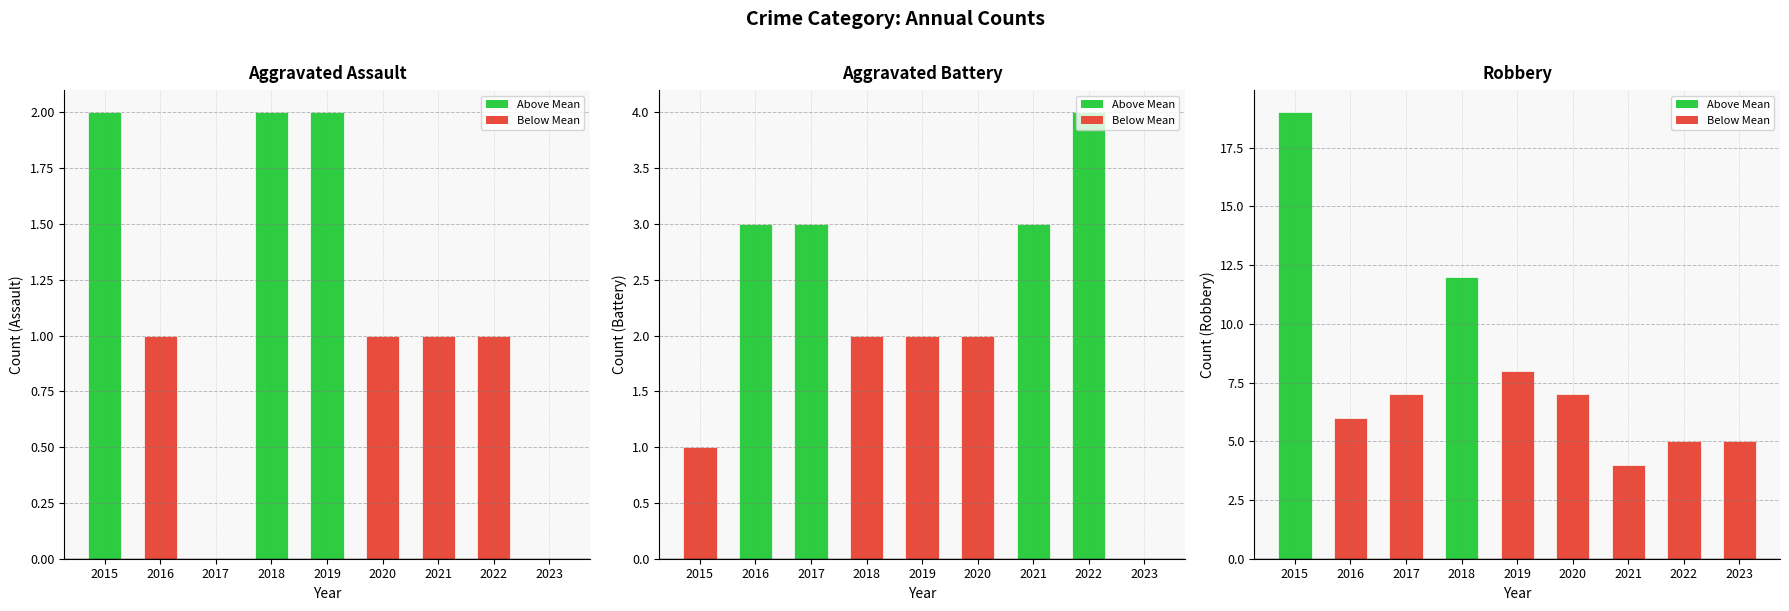

Rank the categories by Aggravated Battery value from lowest to highest.

2023, 2015, 2018, 2019, 2020, 2016, 2017, 2021, 2022